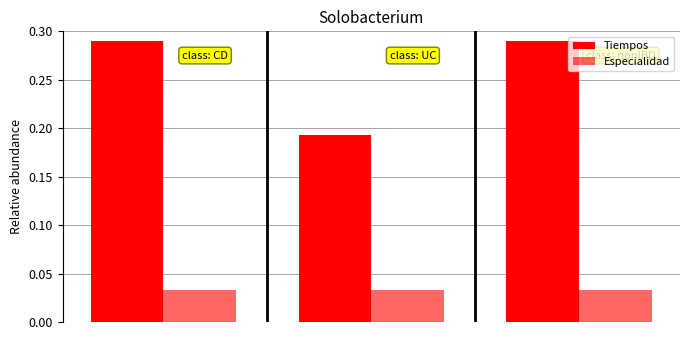

Count the number of categories in the chart.

3